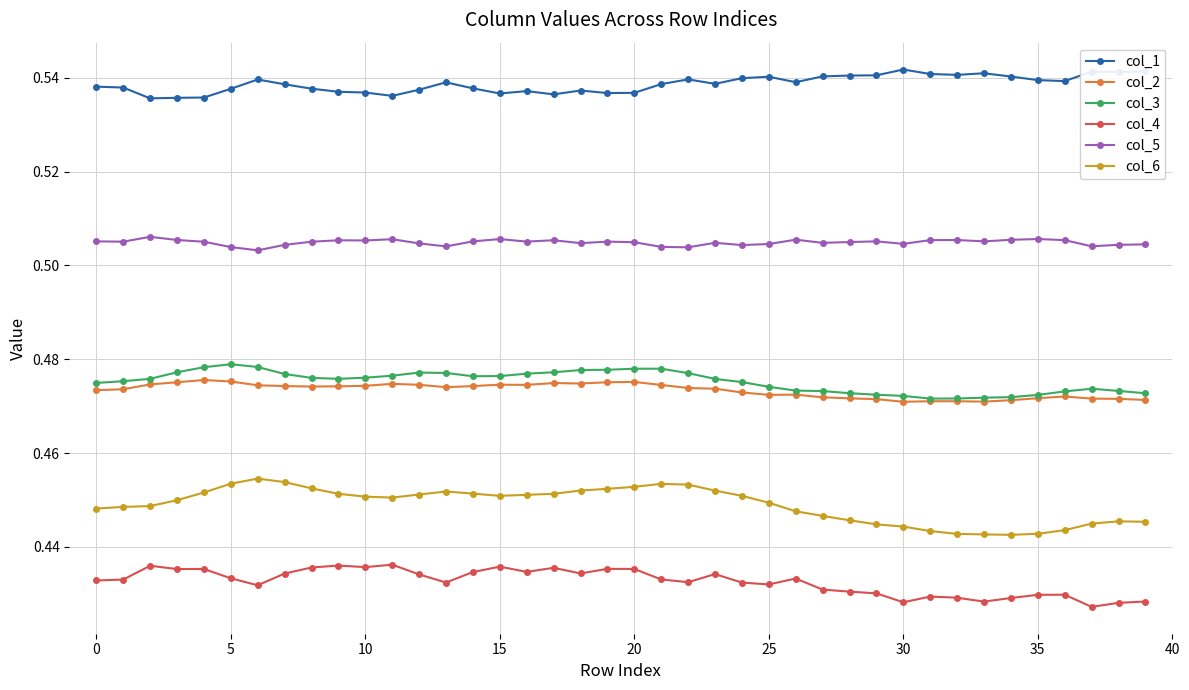

How many col_4 values are between 0 and 1?

40